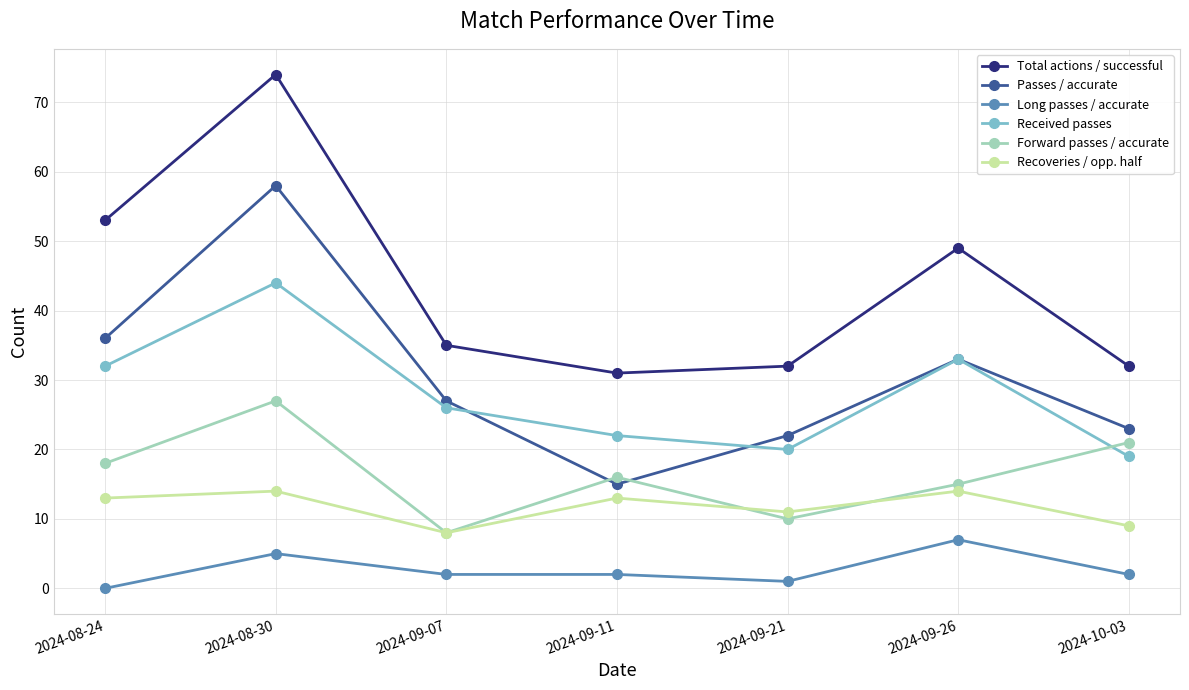

List the series in order of their peak value, lowest first.

Long passes / accurate, Recoveries / opp. half, Forward passes / accurate, Received passes, Passes / accurate, Total actions / successful